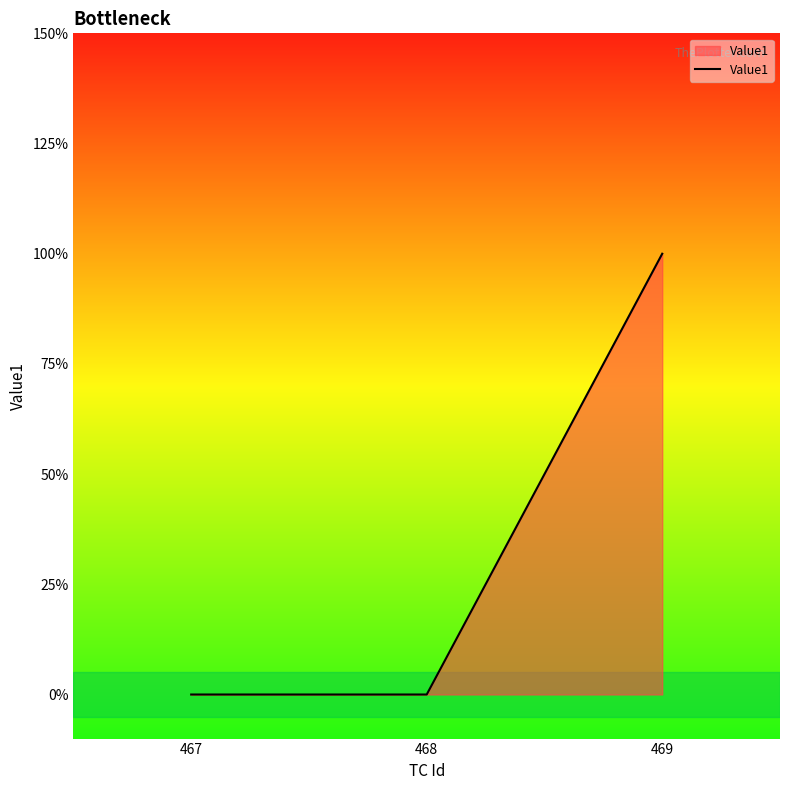

Between 469 and 468, which is larger?

469